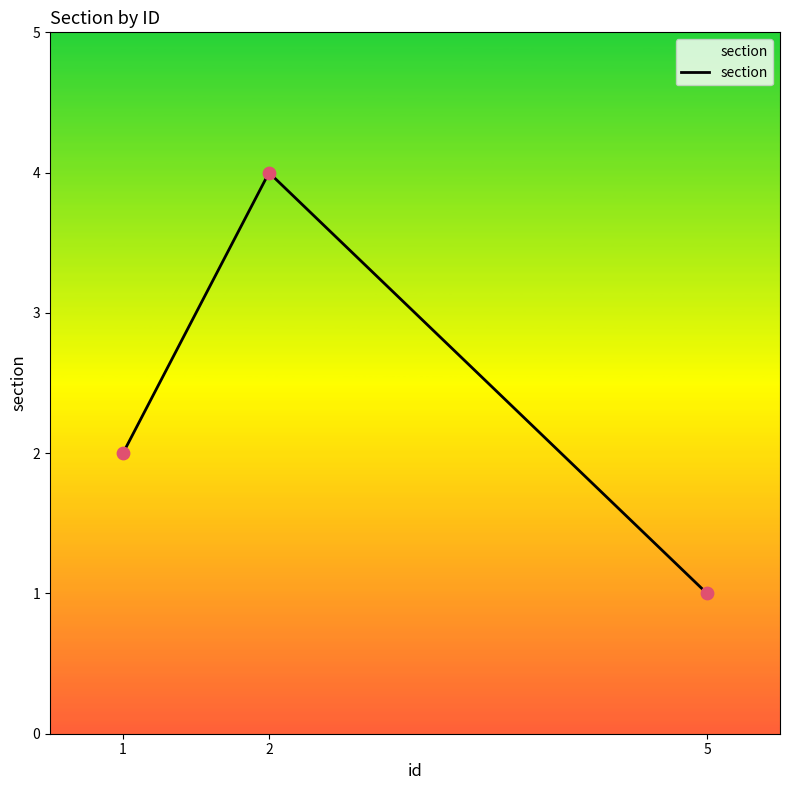

What is the ratio of the value at 1 to the value at 5?

2.0